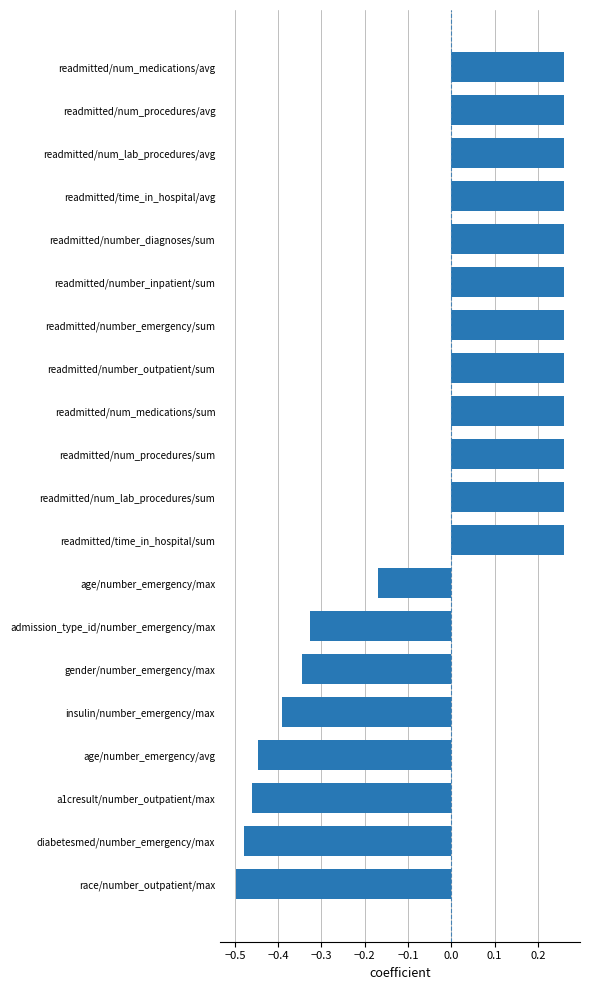

True or false: the data shows -0.7 at age/number_emergency/avg.

False